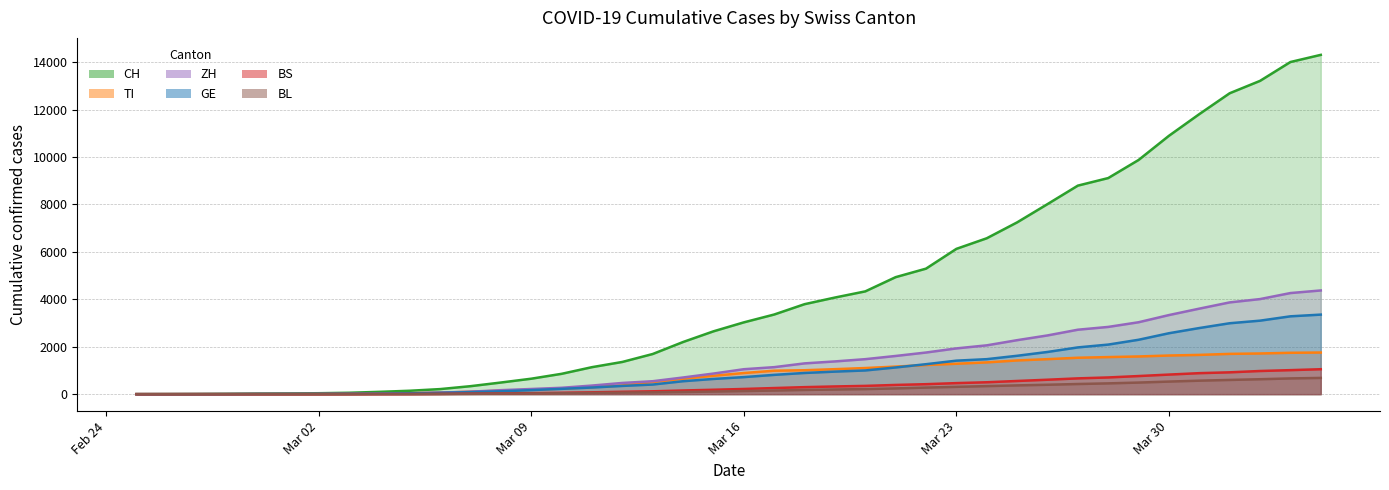

At how many categories does at least one series exceed 1283?

24